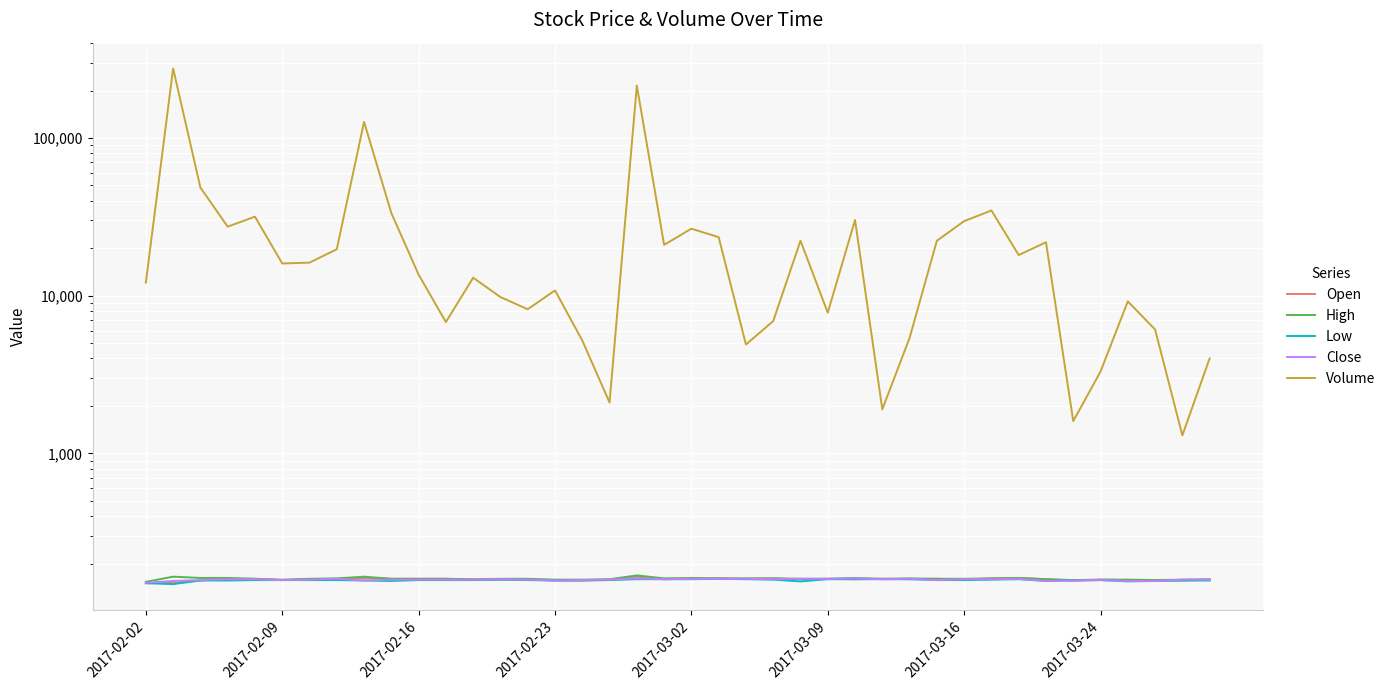

True or false: Low has more than 0 interior local peaks.

True